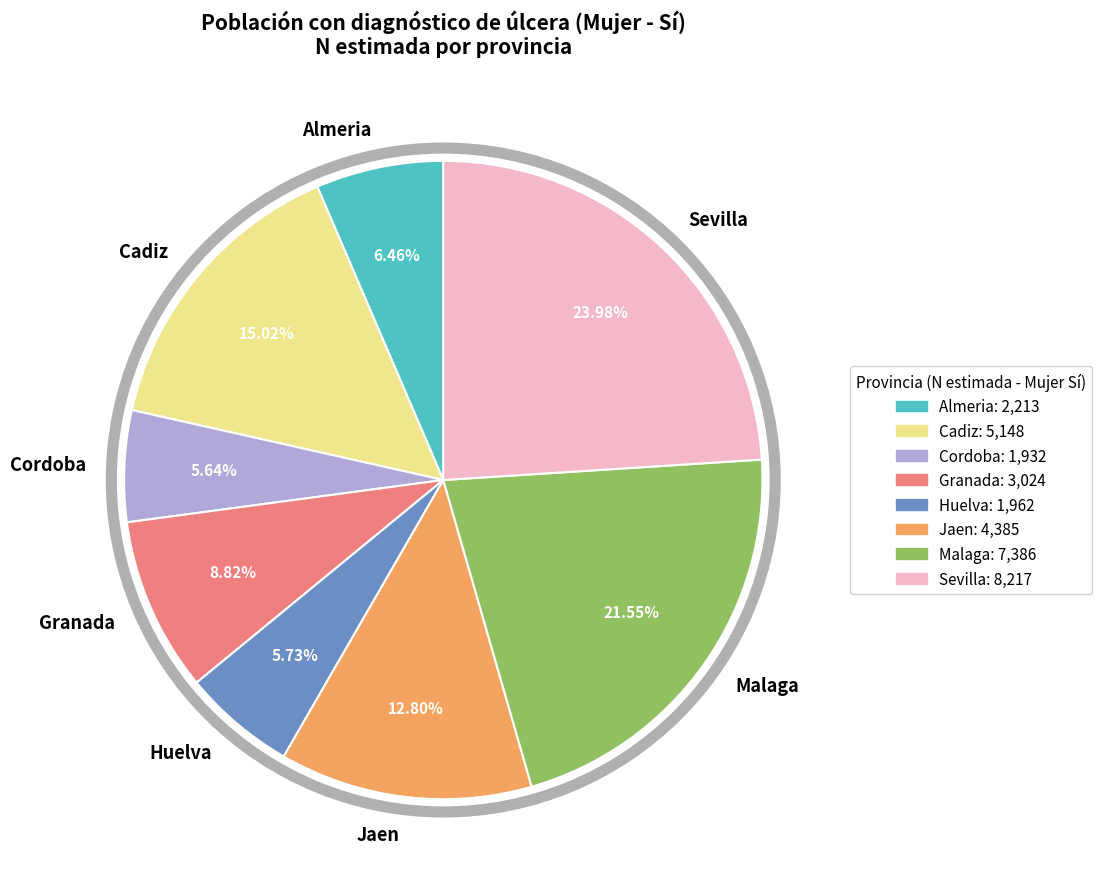

What percentage is NOT represented by Almeria?

93.5%